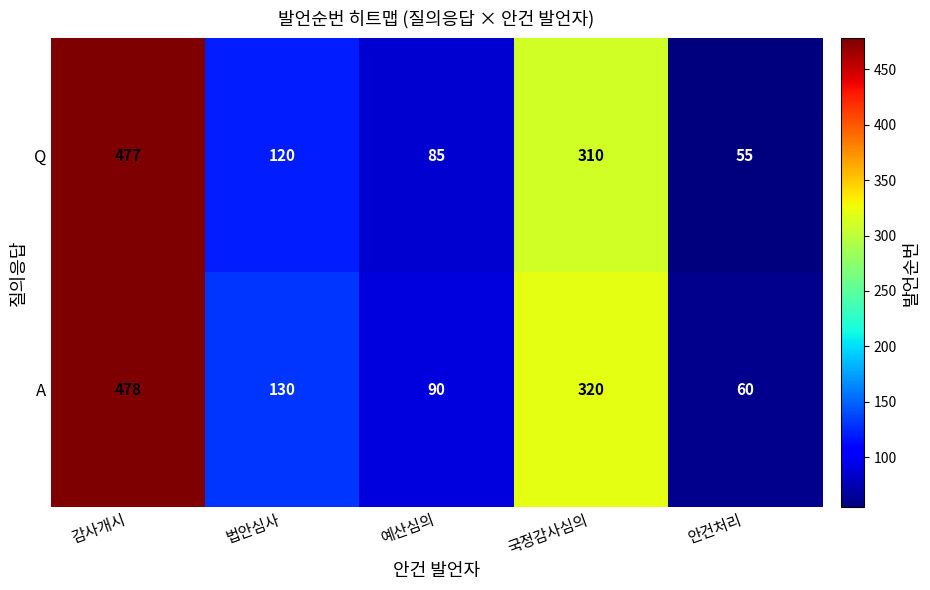

List the labels in order of A value, largest first.

감사개시, 국정감사심의, 법안심사, 예산심의, 안건처리